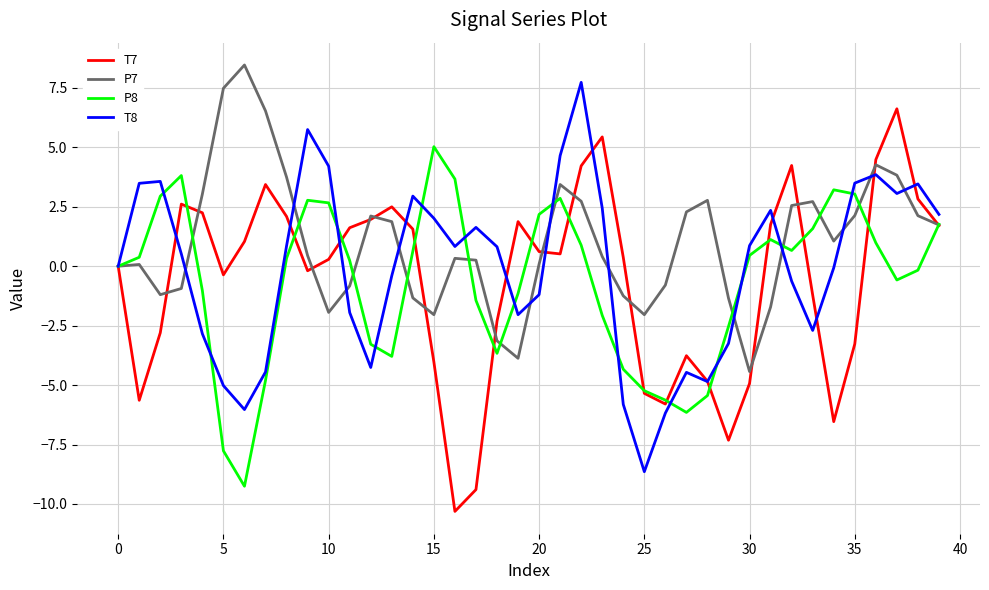

Which series has the largest total across all categories?

P7